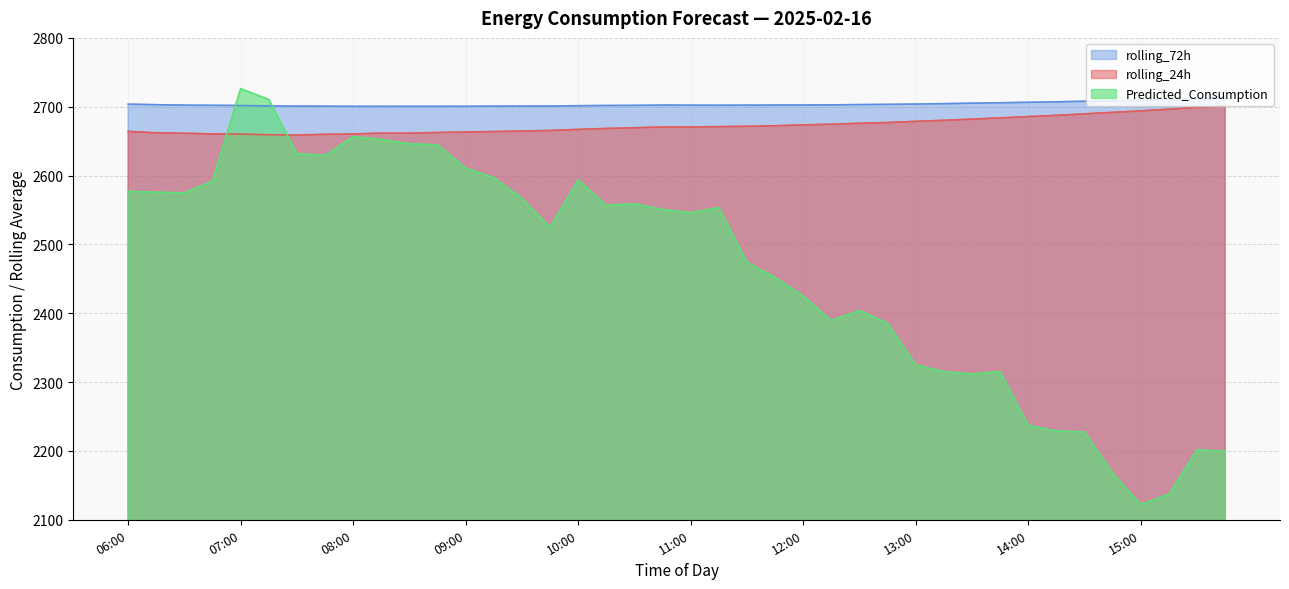

At how many categories does at least one series exceed 2420?

40